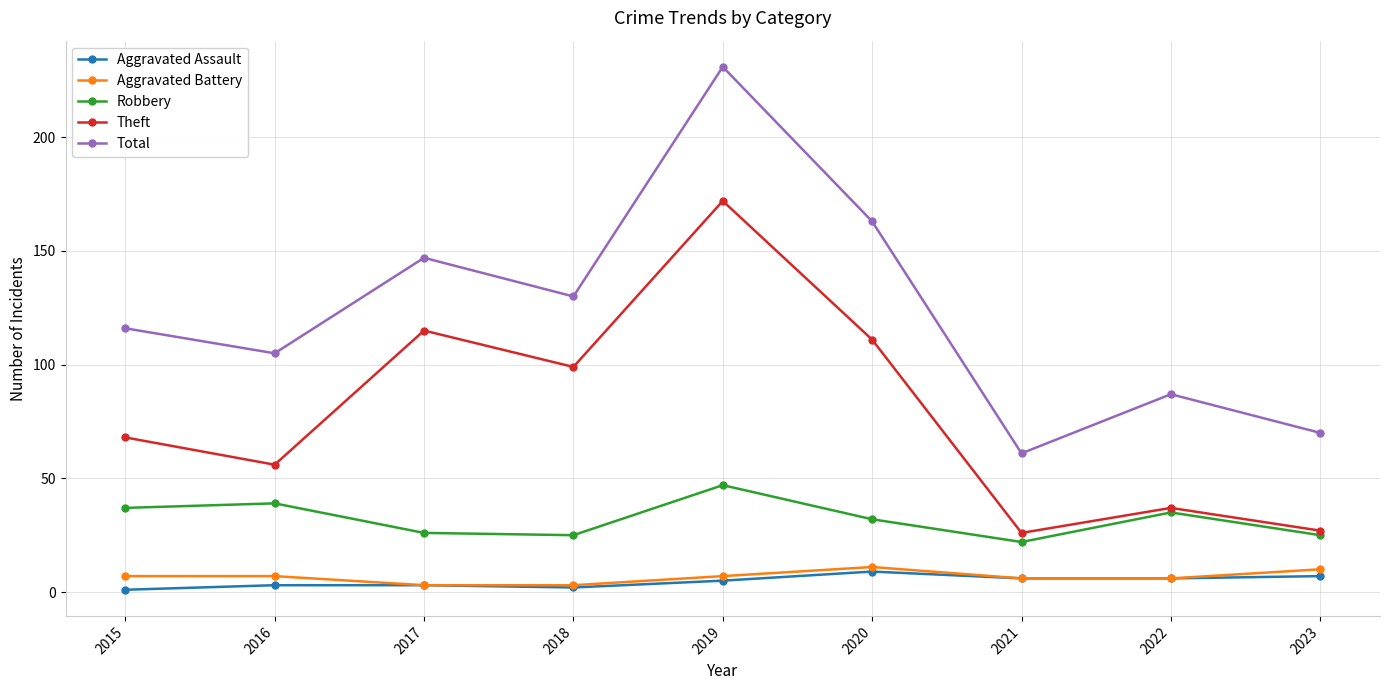

What is the approximate value of Total at 2016?

105